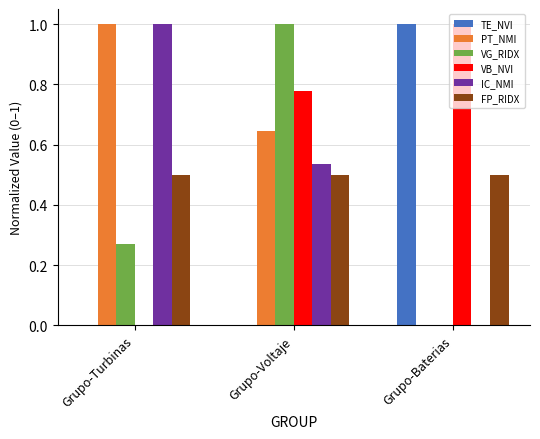

Between Grupo-Turbinas and Grupo-Voltaje, which series saw the biggest shift?

VB_NVI